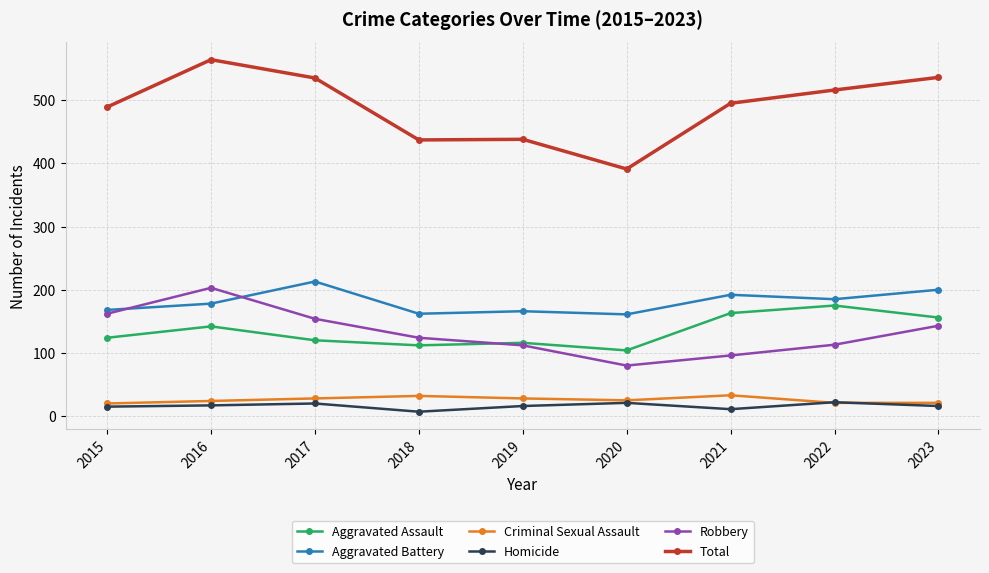

True or false: Homicide has more than 1 points higher than both neighbors.

True